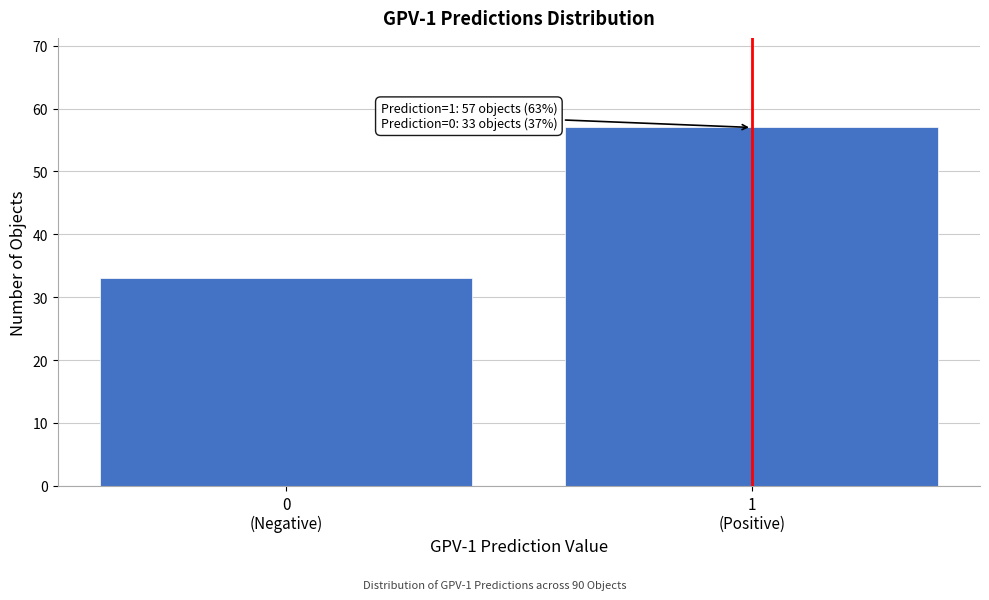

Reading left to right, list all the values displayed in this chart.

33	57